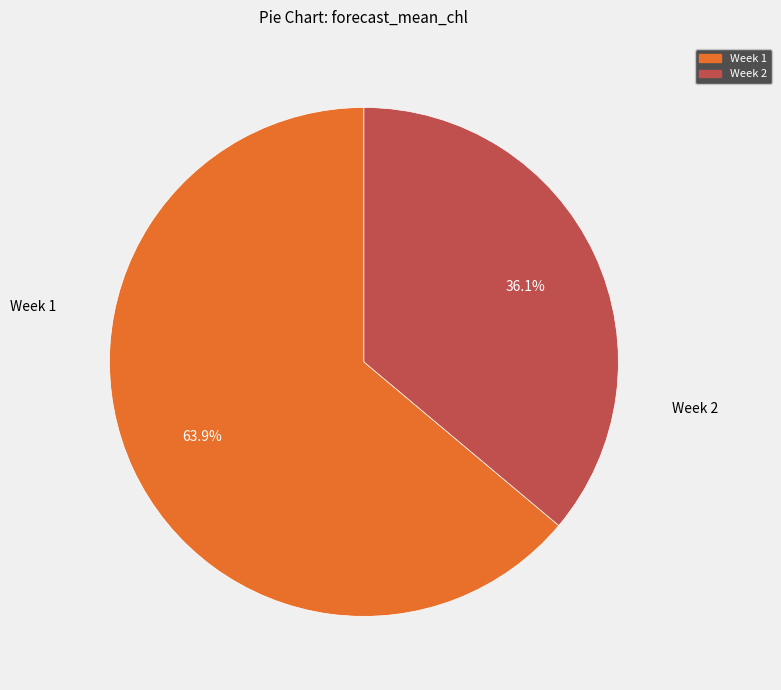

What percentage is the Week 1 slice, to the nearest percent?

64%